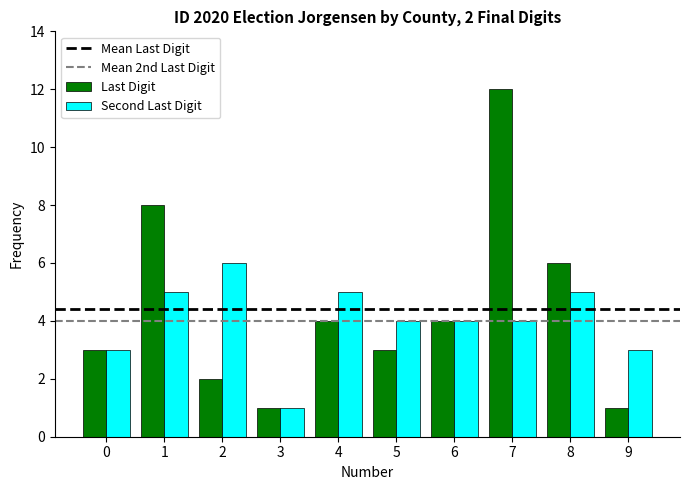

Which series has the largest range (max minus min)?

Last Digit